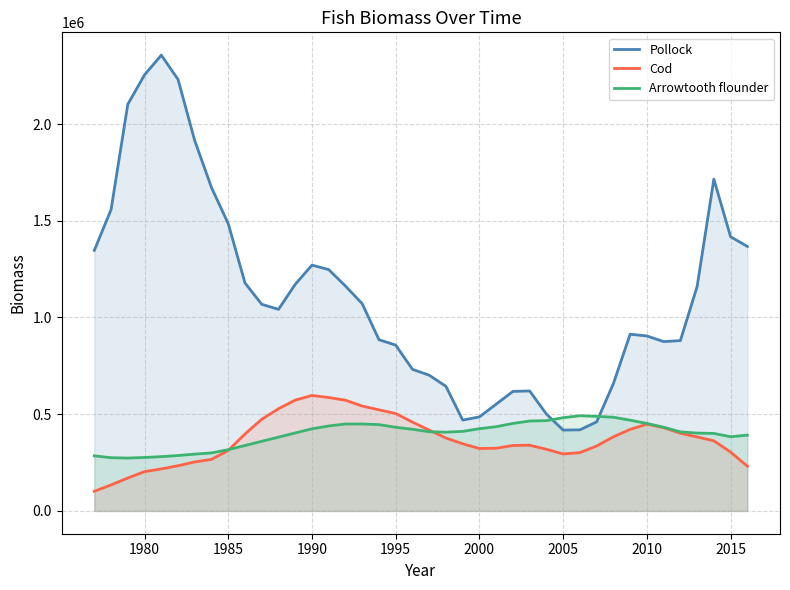

True or false: Pollock and Arrowtooth flounder cross at least once.

True